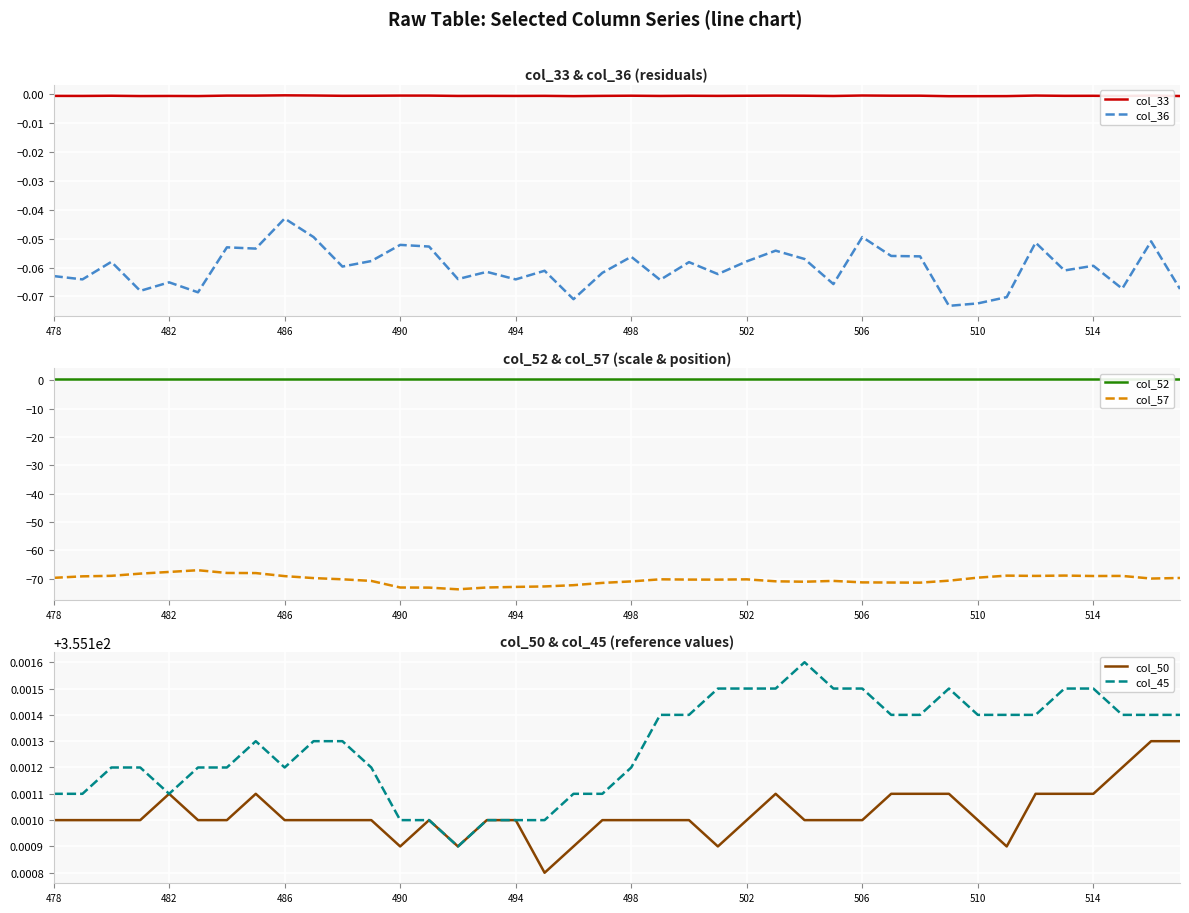

The col_33 series shows -0.0 at 510. True or false?

True